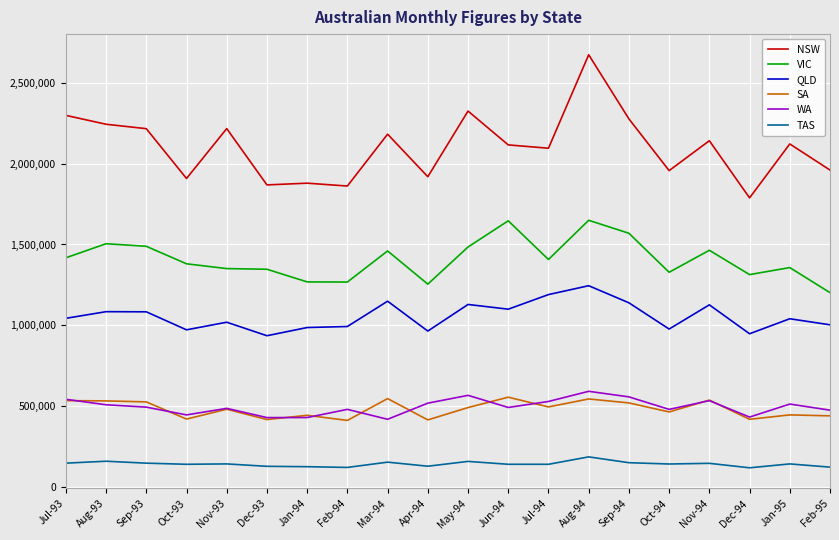

Which category has the lowest value in the NSW series?

Dec-94